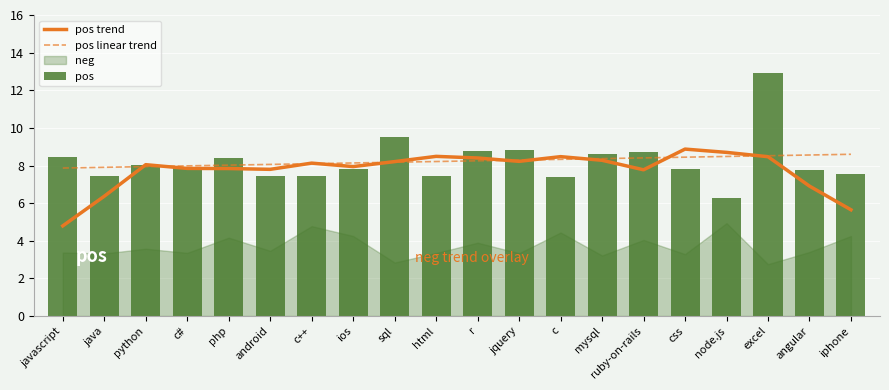

What is the label of the 13th bar from the left?

c